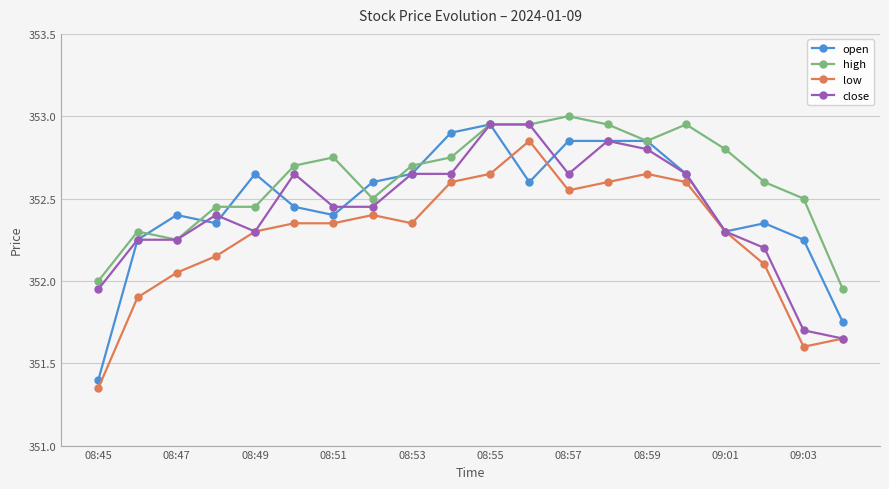

What is the maximum value shown in the chart?

353.0